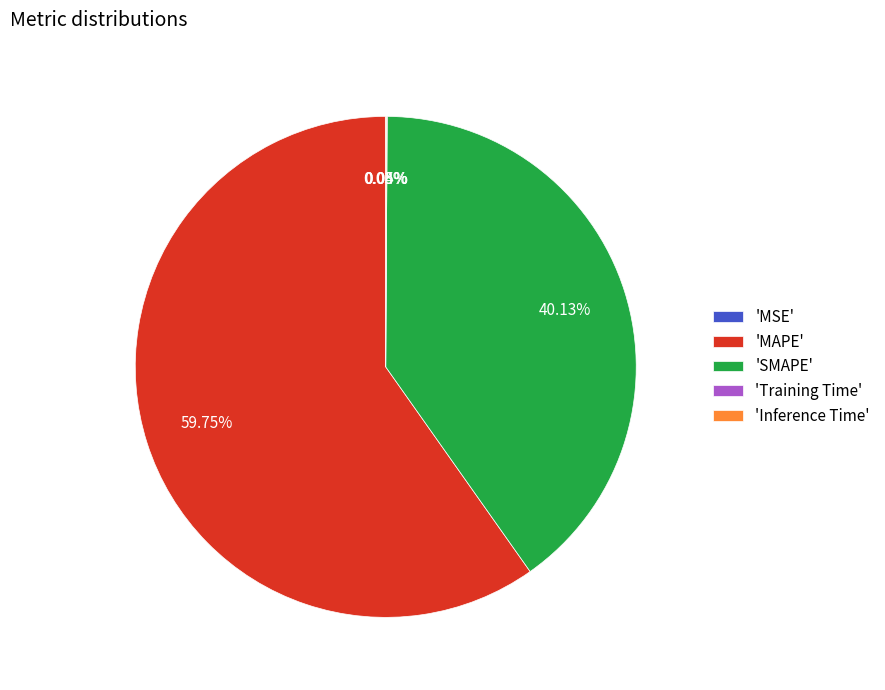

To the nearest percent, what is the difference between the largest and smallest slice percentages?

60%